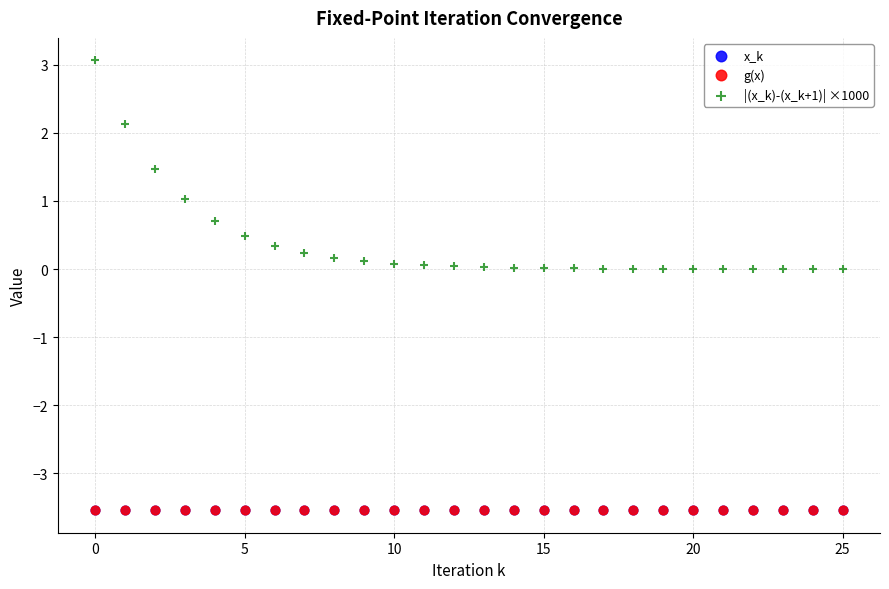

Which series reaches the maximum Y coordinate?

|(x_k)-(x_k+1)| ×1000